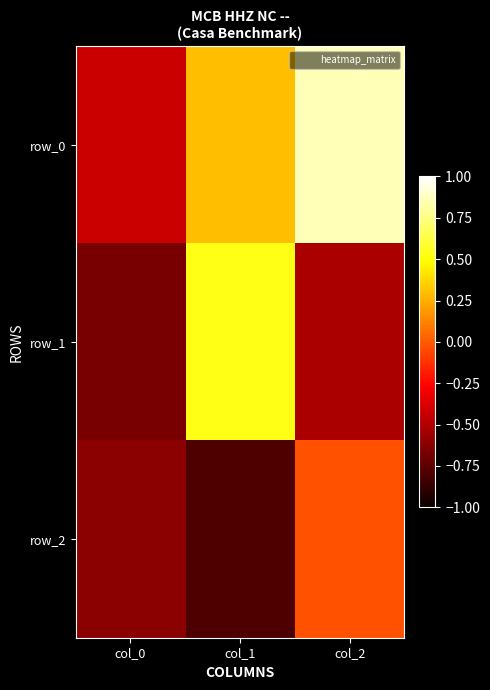

Is the value of row_2 at col_1 greater than the value of row_1 at col_0?

No